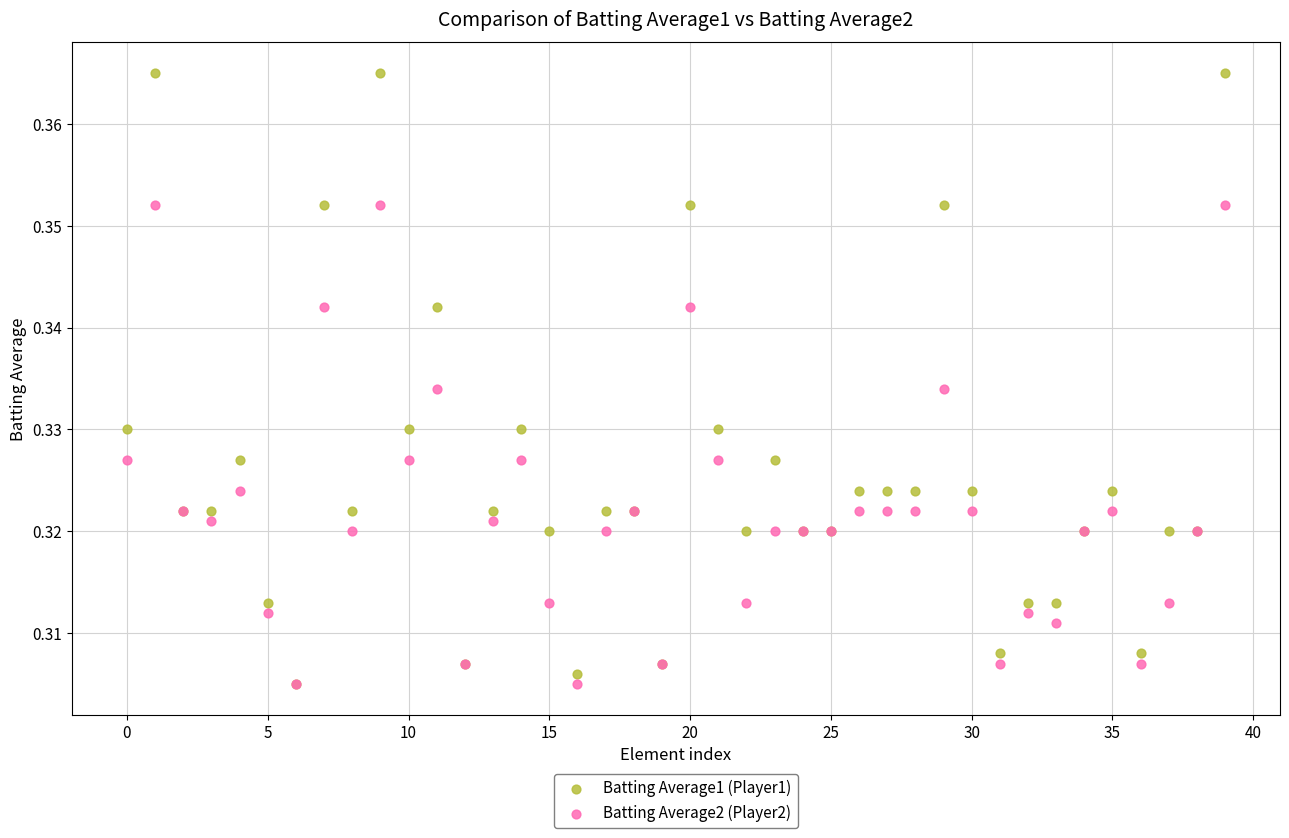

What are all the series names shown in the legend?

Batting Average1 (Player1), Batting Average2 (Player2)